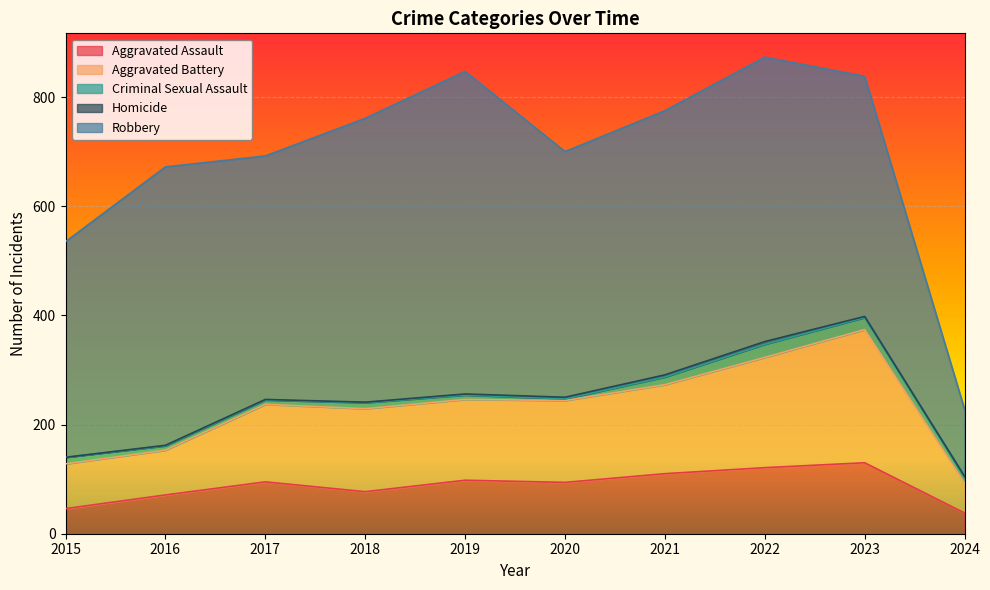

Between 2024 and 2015, which is larger?

2015